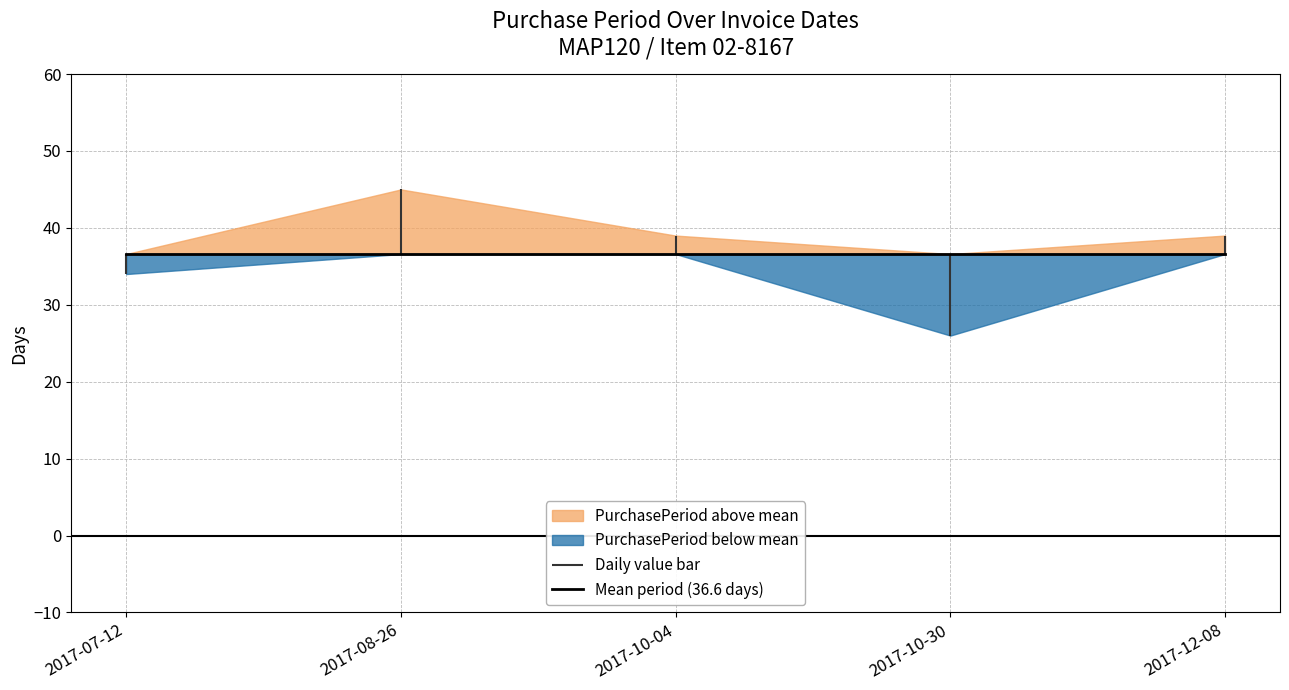

How many interior local valleys (lower than both neighbors) does the data have?

1